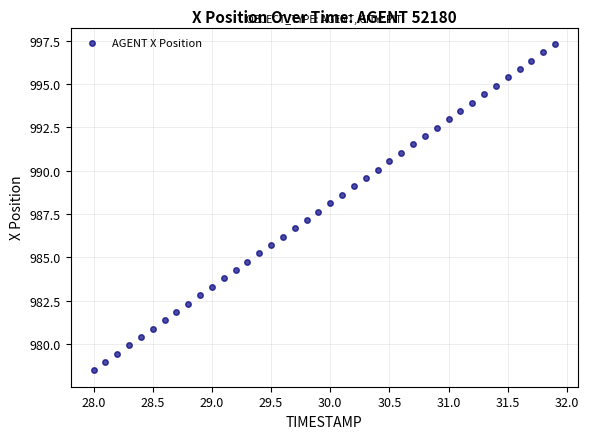

What is the range of X values (max minus min)?

3.9